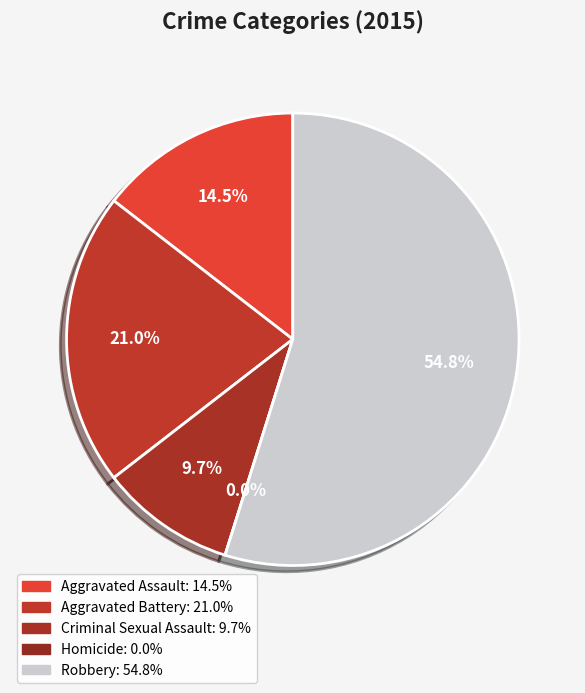

To the nearest percent, what is the average slice percentage?

20%